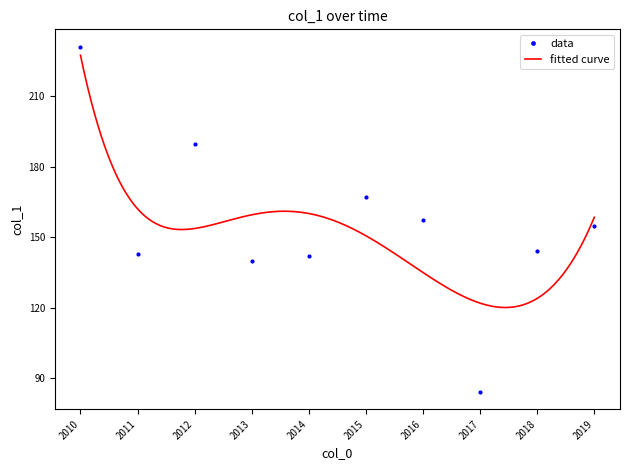

At which category does data reach its first local peak?

2012